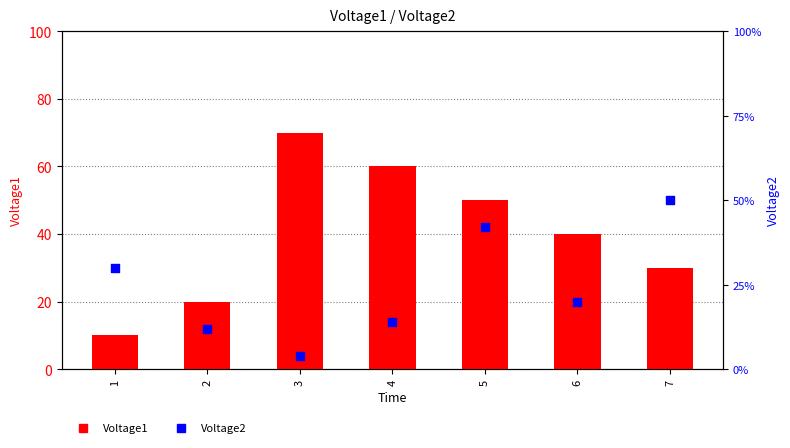

At how many categories does at least one series exceed 47?

4